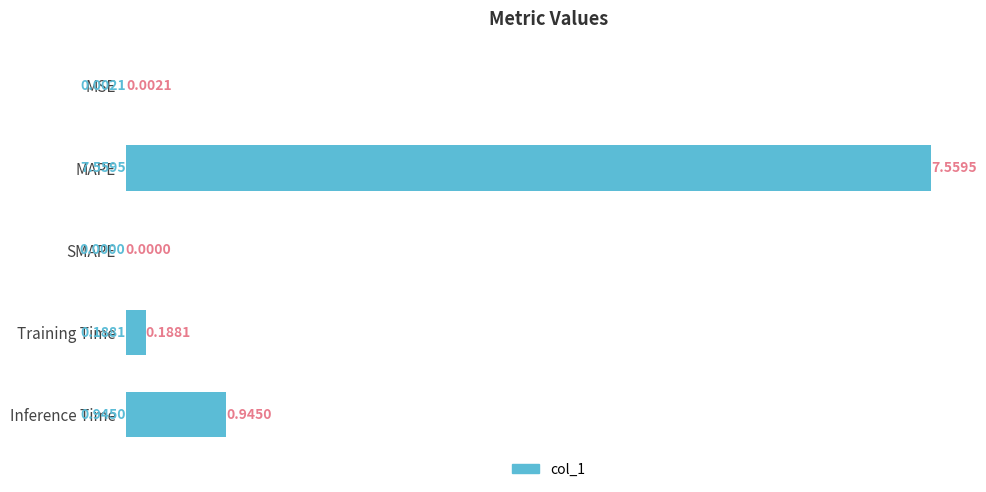

Between MSE and MAPE, which is larger?

MAPE